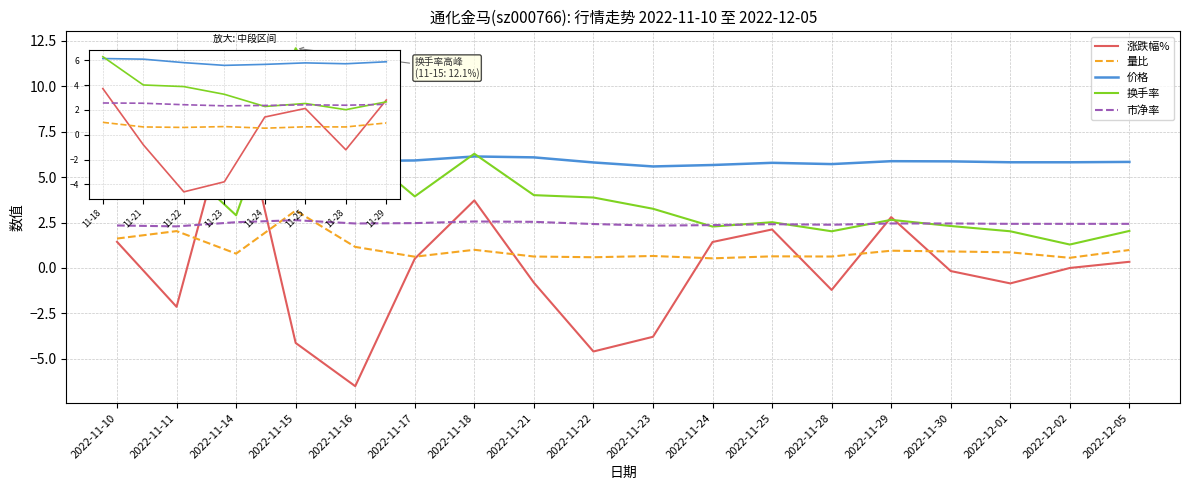

What position from the right is 2022-11-21?

11